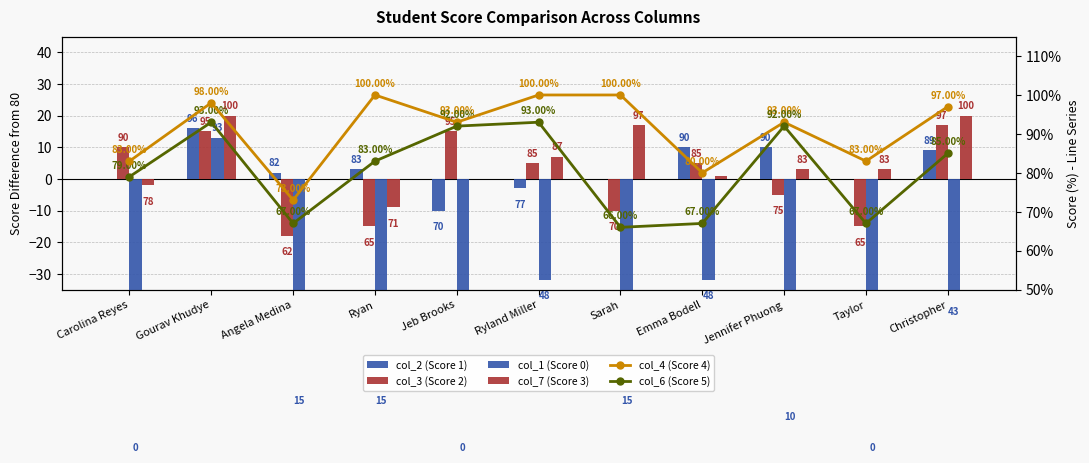

At which category is the sum across all series the highest?

Gourav Khudye